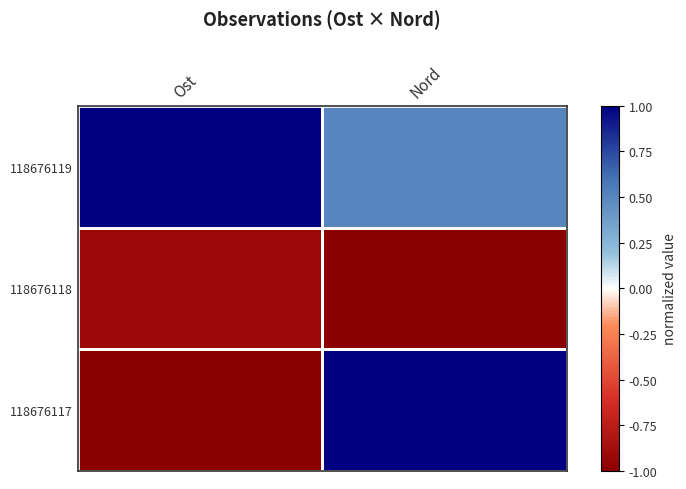

What is the total value across all series at Nord?

0.5